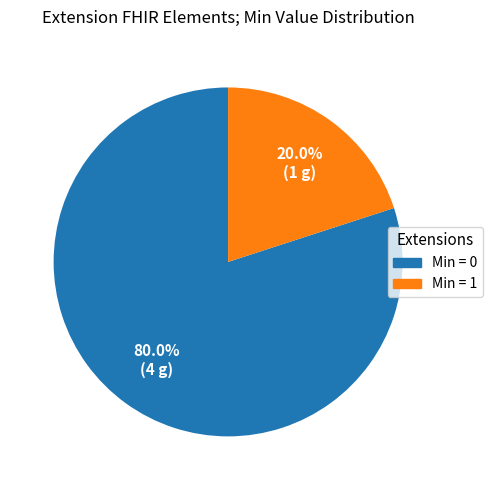

How many segments does this pie chart have?

2